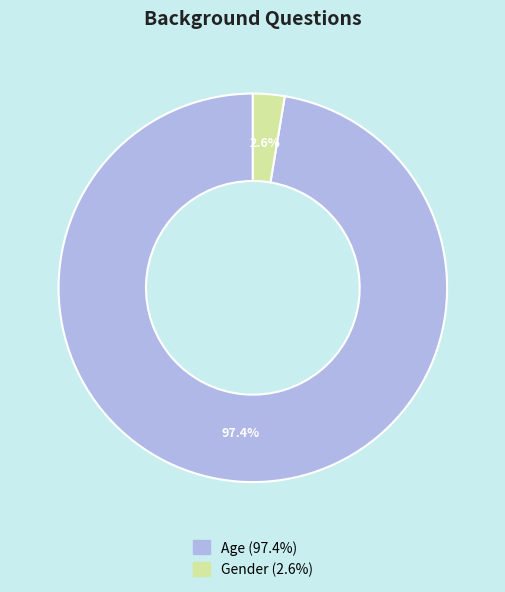

To the nearest percent, what is the difference between the Age and Gender slice percentages?

95%